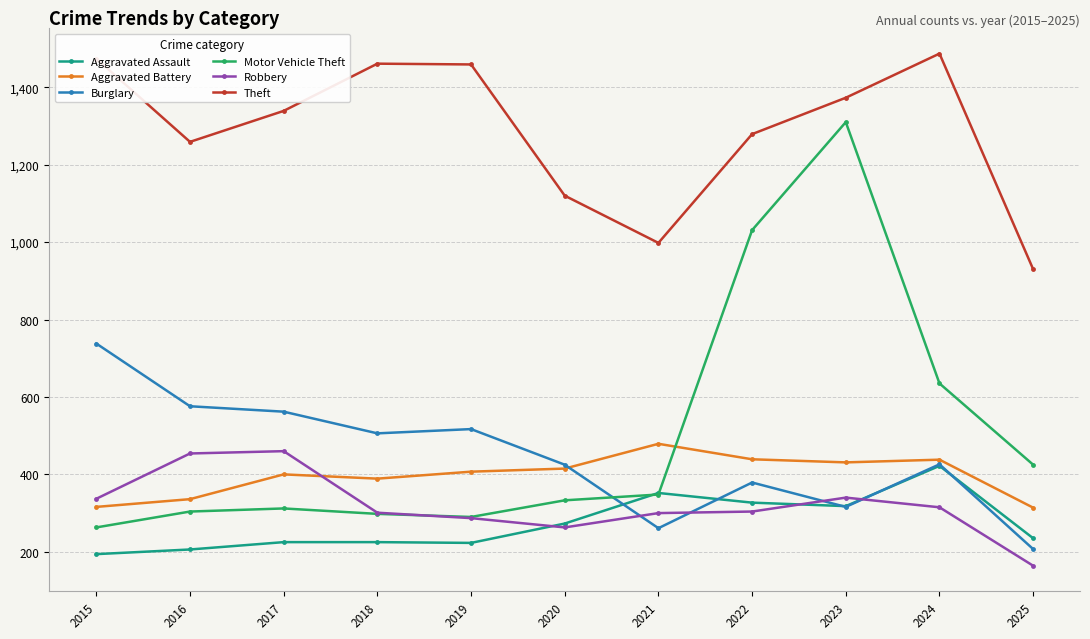

Which category has the lowest value across all series?

2025